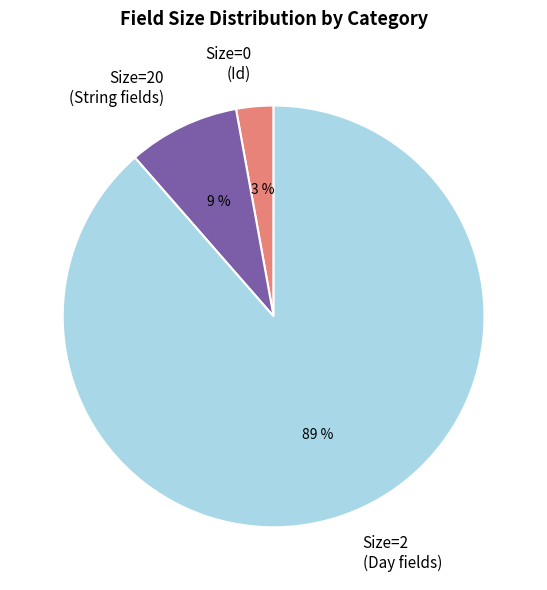

Between Size=20 (String fields) and Size=2 (Day fields), which is larger?

Size=2 (Day fields)